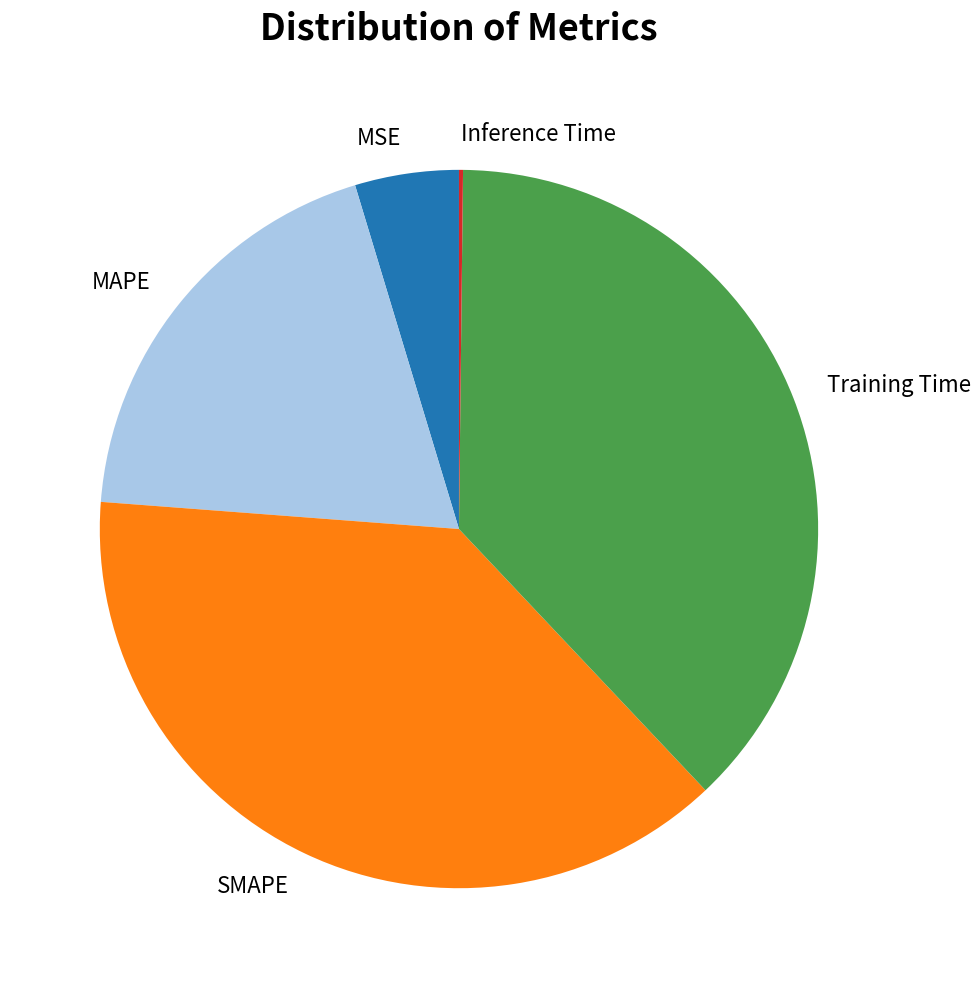

Is it true that SMAPE is 38% of the pie?

True